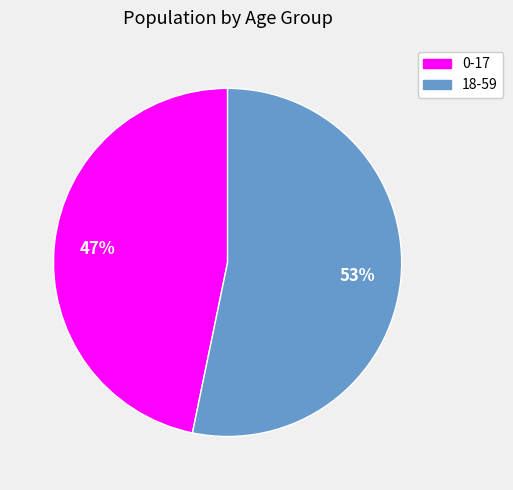

How many segments does this pie chart have?

2